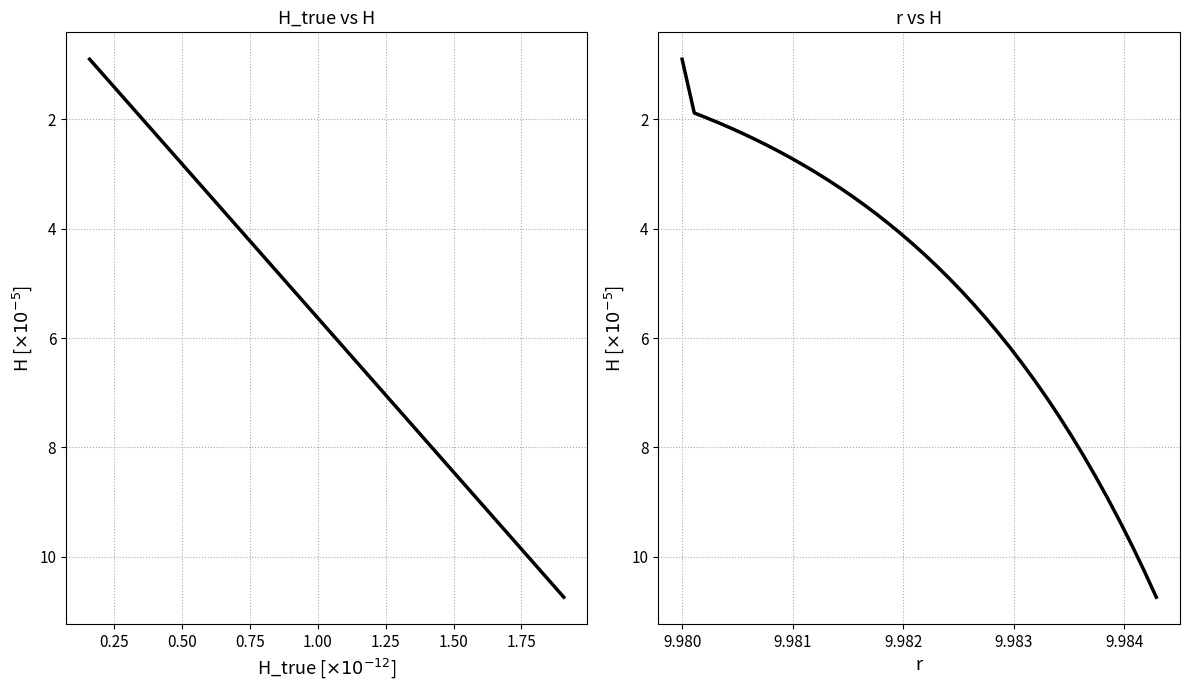

How many values in the H_true series exceed 4?

22